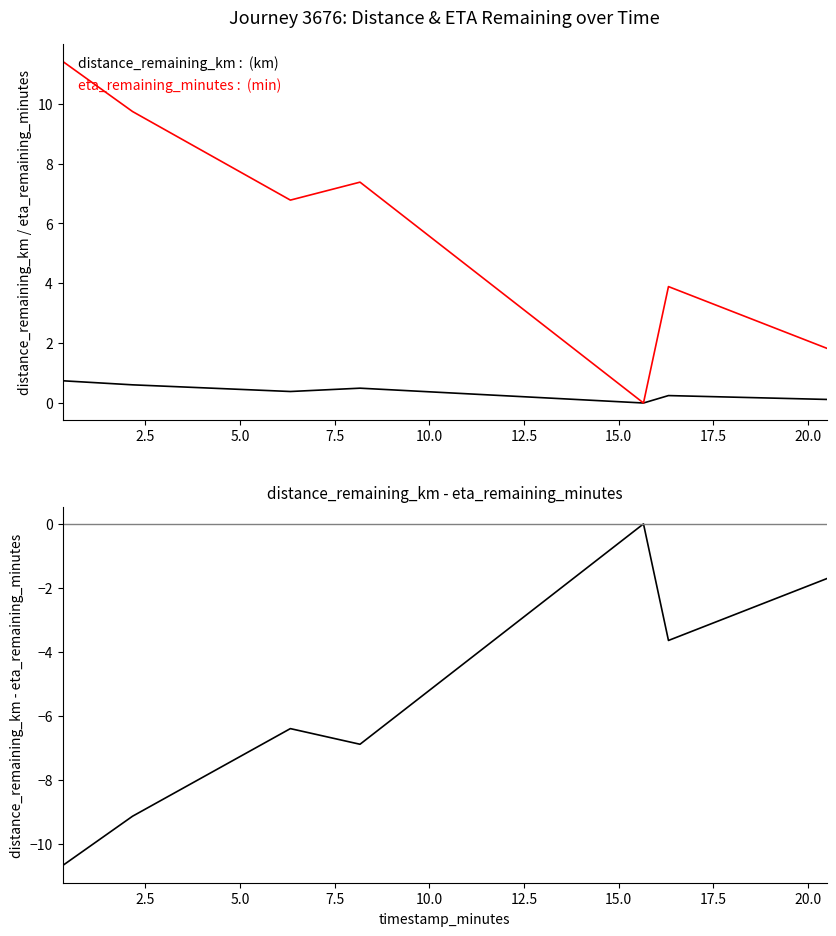

True or false: eta_remaining_minutes and distance_remaining_km cross at least once.

False